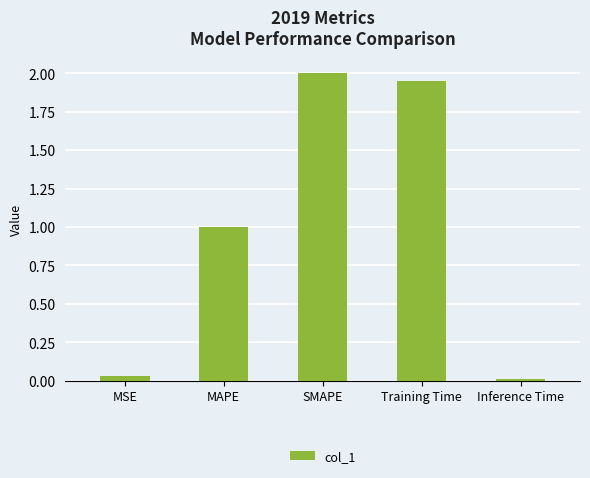

At which category does the chart reach its peak across all series?

SMAPE